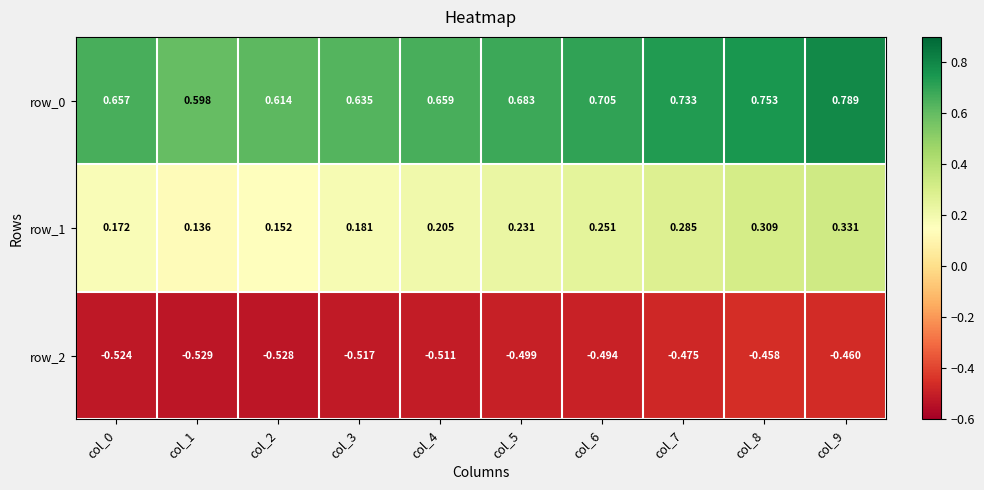

What is the total value across all series at col_4?

0.4